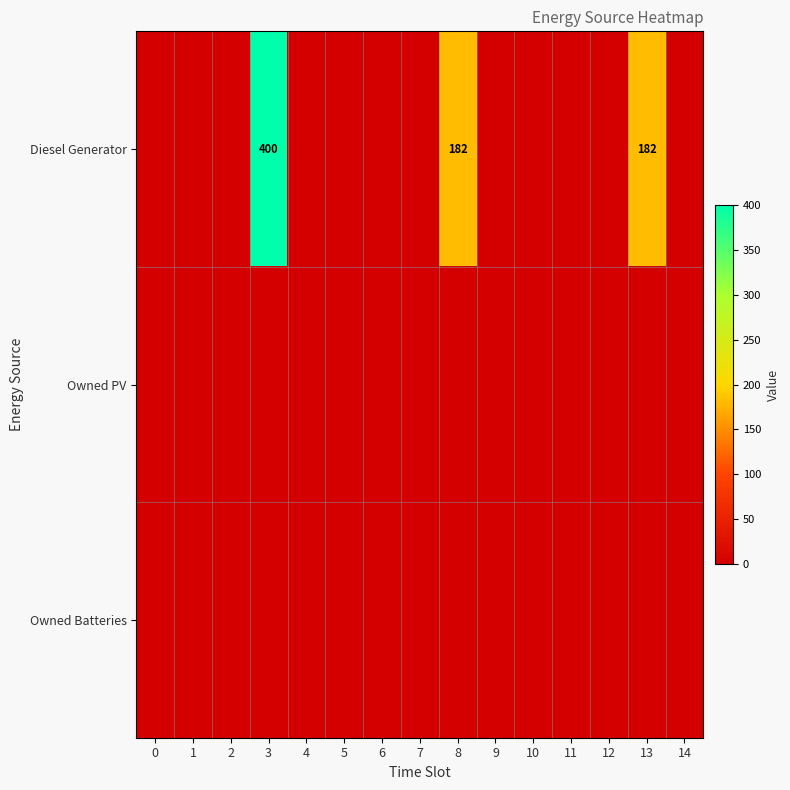

Which series has the largest total across all categories?

Diesel Generator